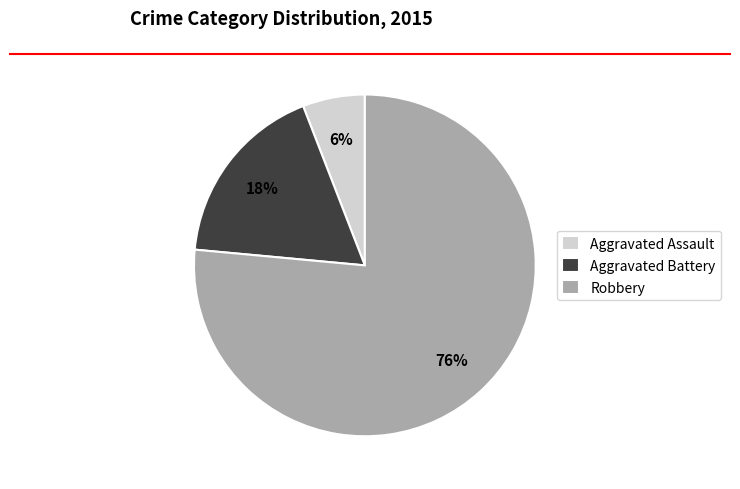

To the nearest percent, what is the difference between the Aggravated Assault and Aggravated Battery slice percentages?

12%